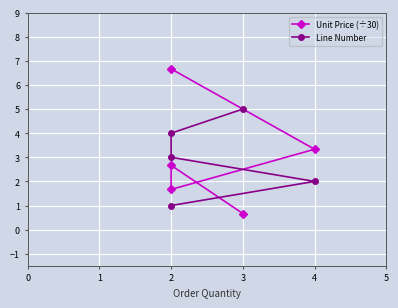

Between 3 and 2, which is larger?

2